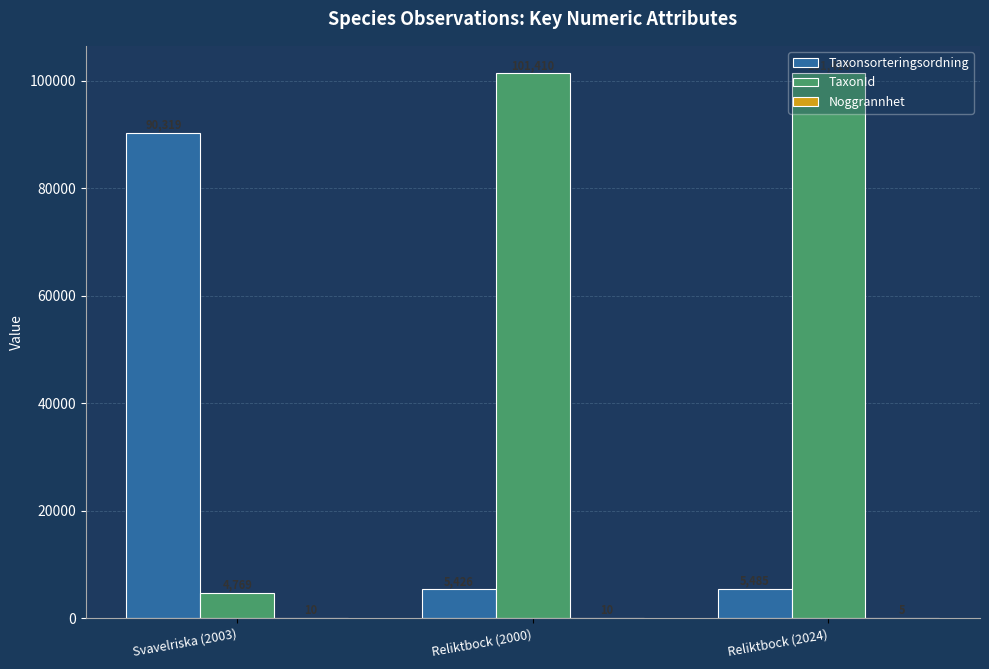

Count the number of categories in the chart.

3